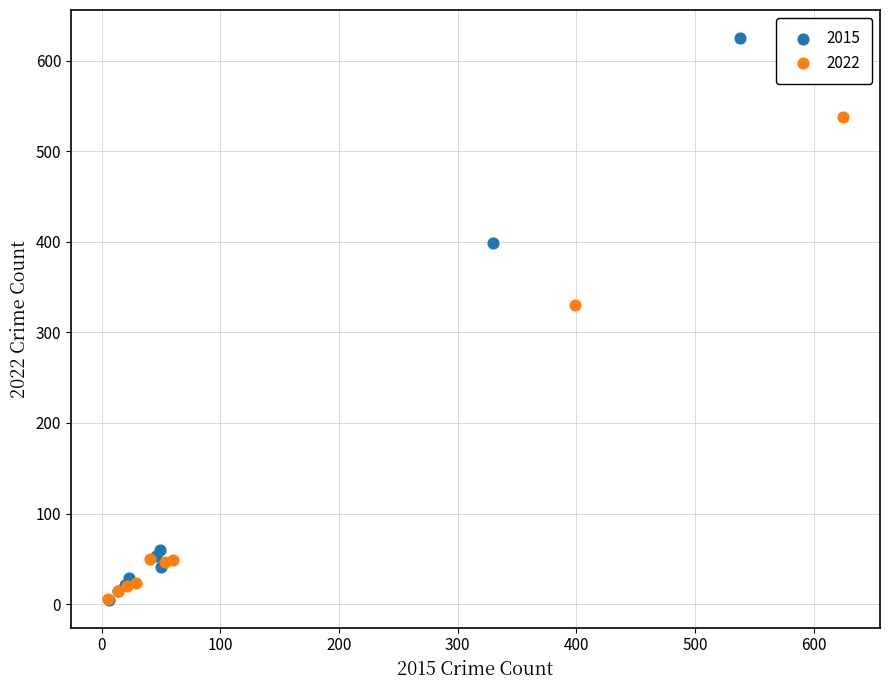

What are all the series names shown in the legend?

2015, 2022